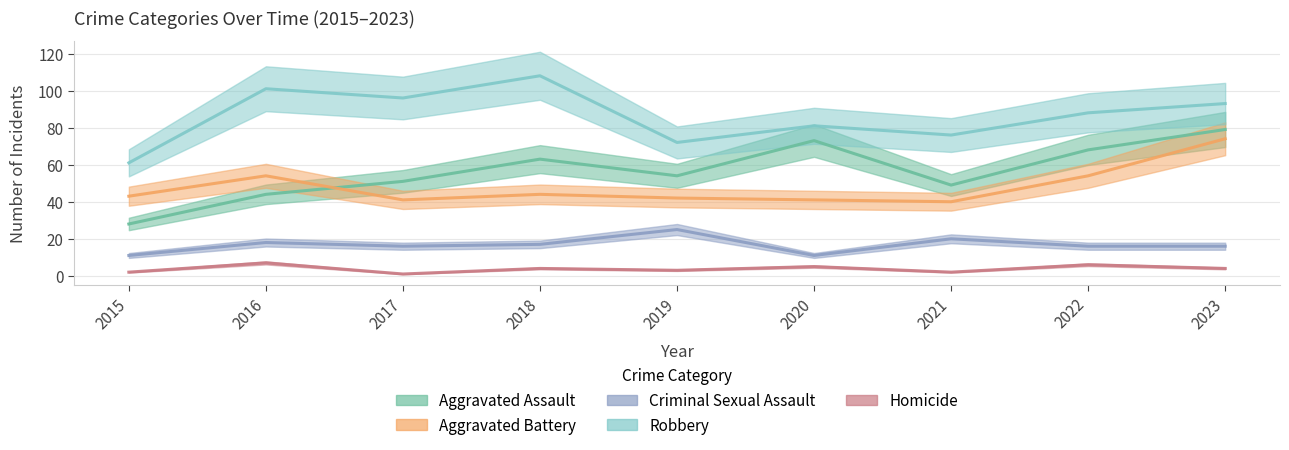

Rank the categories by Homicide value from highest to lowest.

2016, 2022, 2020, 2018, 2023, 2019, 2015, 2021, 2017